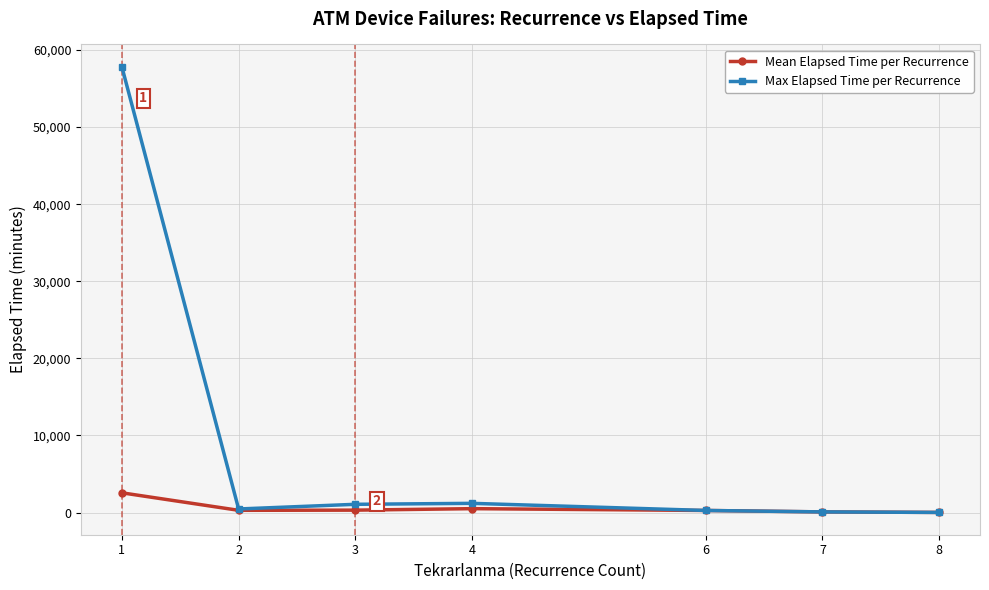

What is the maximum value shown in the chart?

57835.0